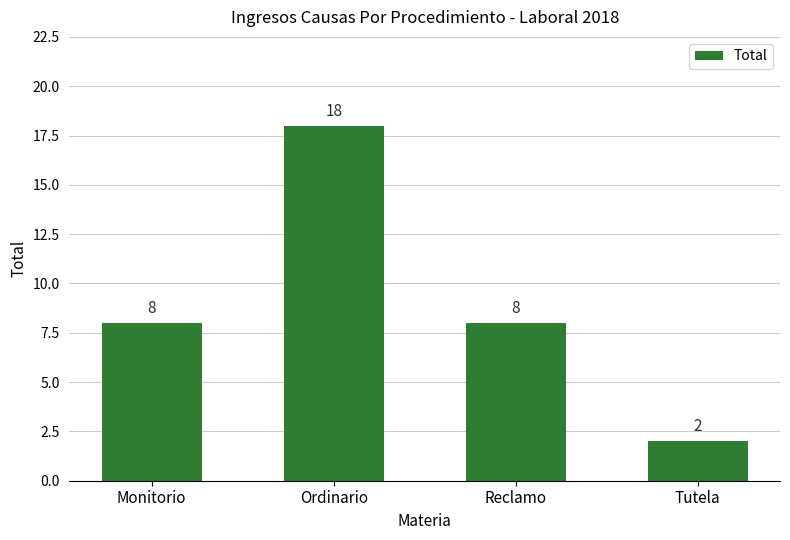

Reading left to right, what are all the values shown in this chart?

Monitorio=8	Ordinario=18	Reclamo=8	Tutela=2